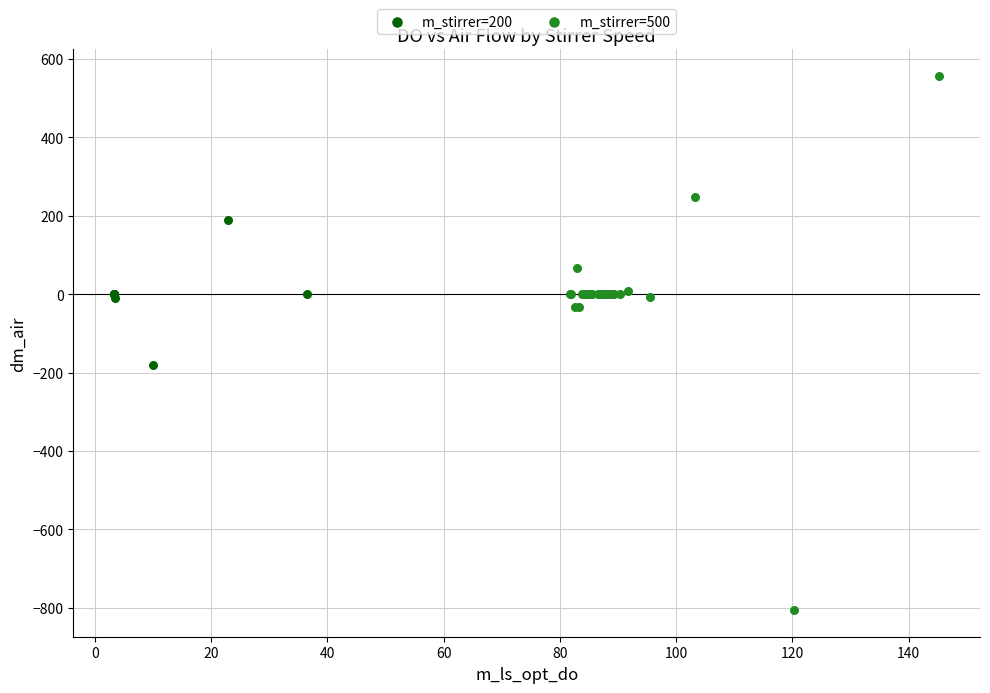

Which series contains the lowest Y value?

m_stirrer=500